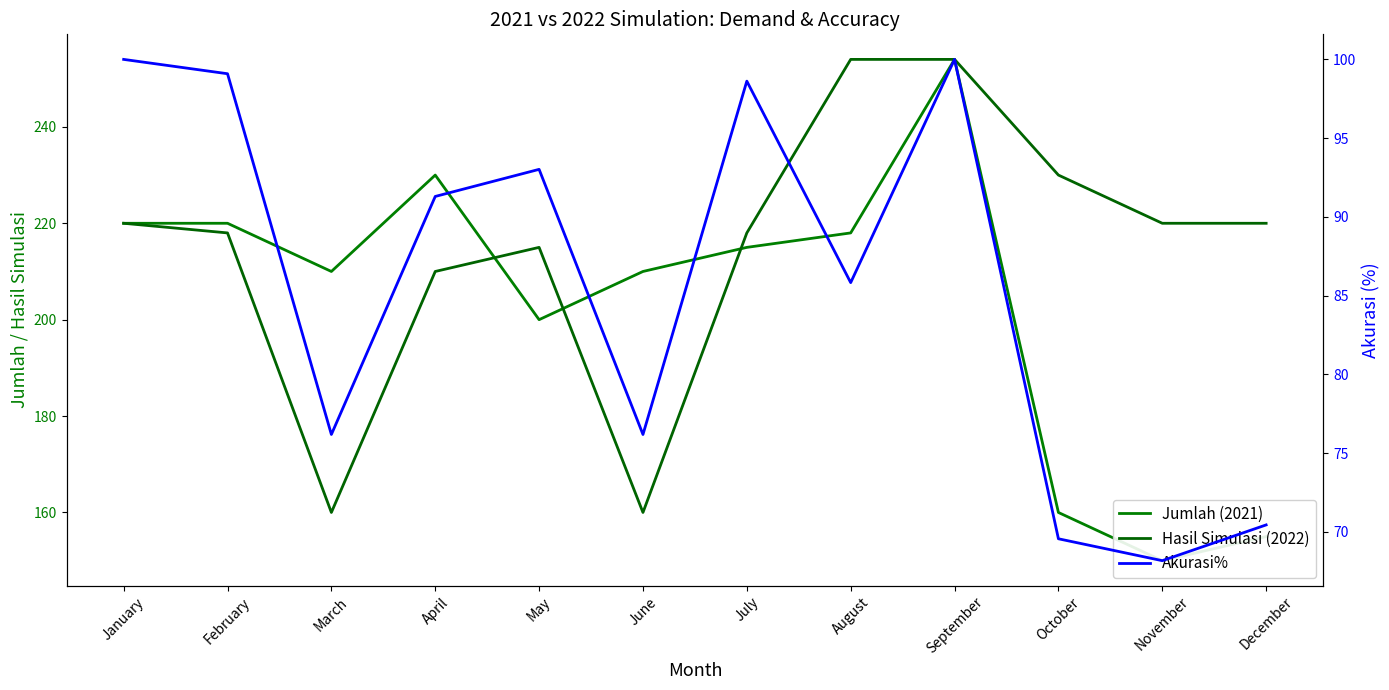

At which label does Jumlah (2021) reach its minimum?

November